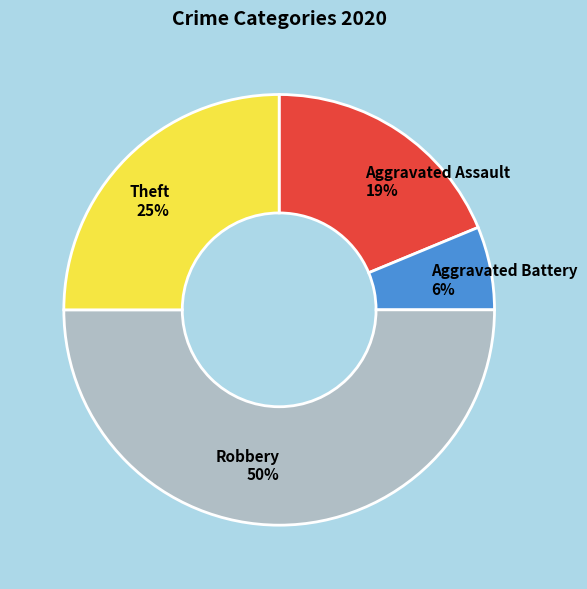

Count the number of slices in the pie.

4